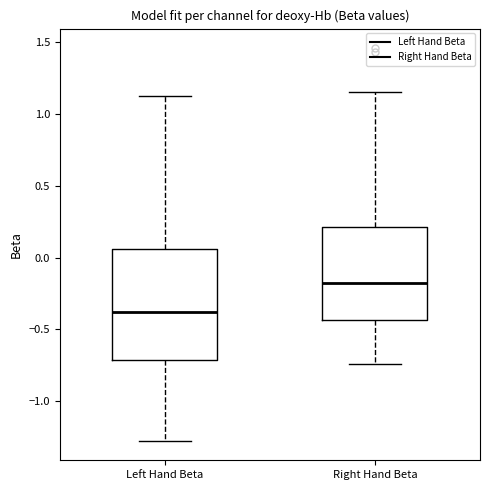

Where does the upper whisker of the box for Left Hand Beta end on the y-axis? The values are not printed on the chart, so give them approximately, as read against the axis.

1.15